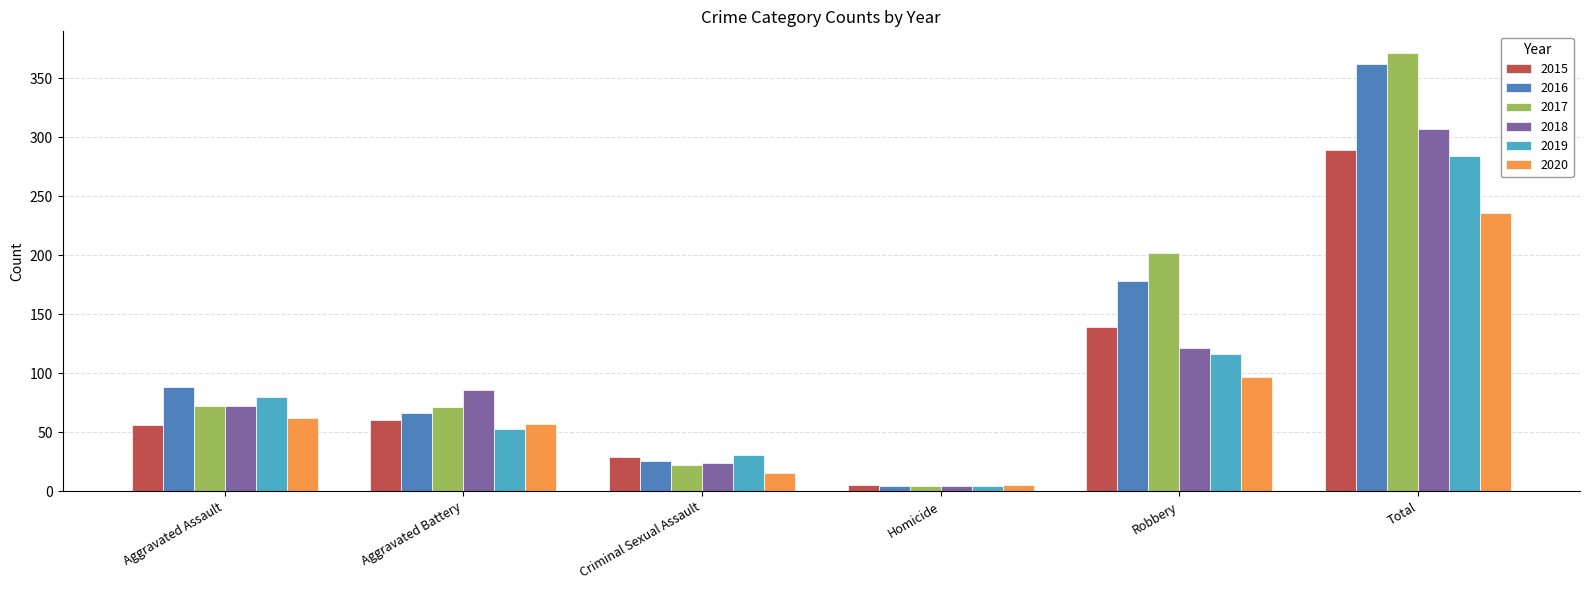

At which label does 2018 reach its minimum?

Homicide